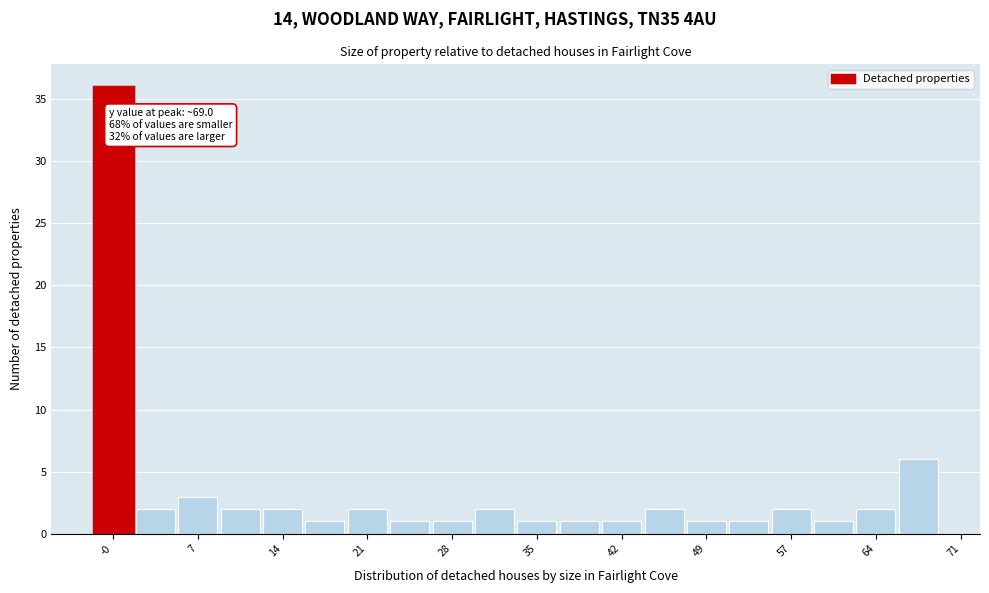

Read against the x-axis, roughly where is the centre of the tallest bar?

0